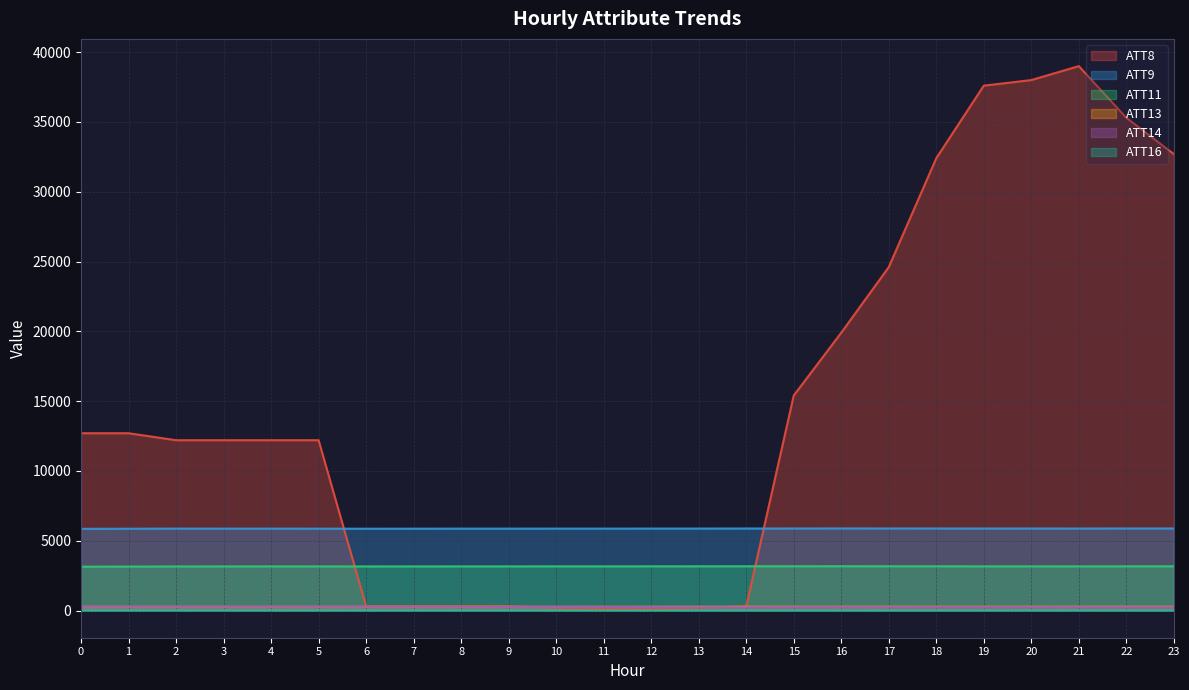

The value of ATT16 at 10 is 5.4. True or false?

True